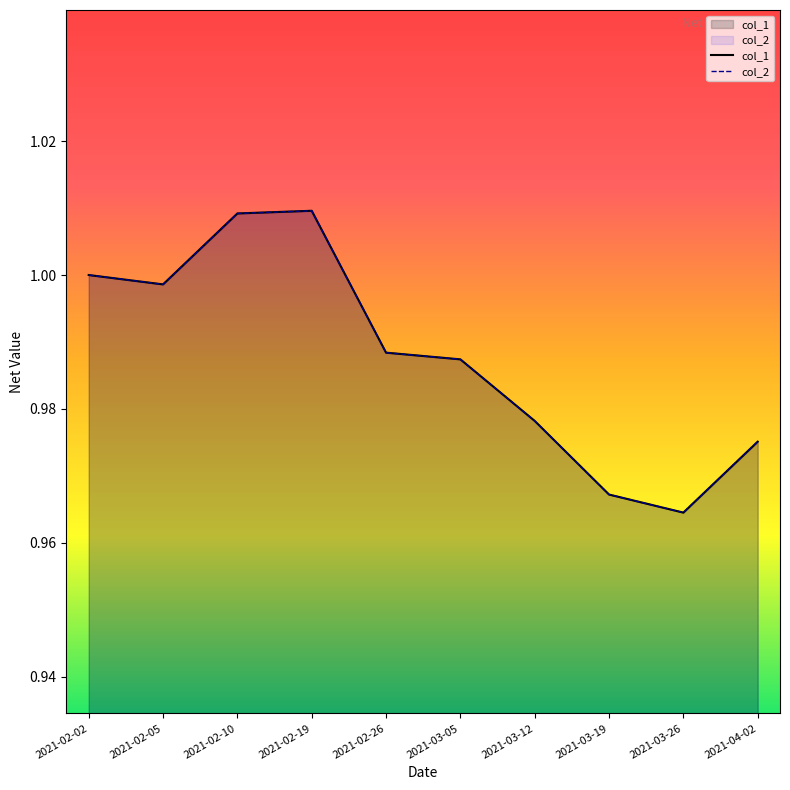

At 2021-02-10, list the series in order from smallest to largest.

col_1, col_2